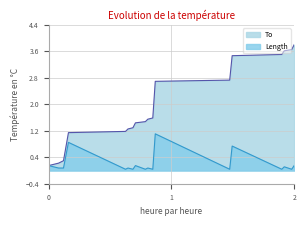

What are all the series names shown in the legend?

To, Length